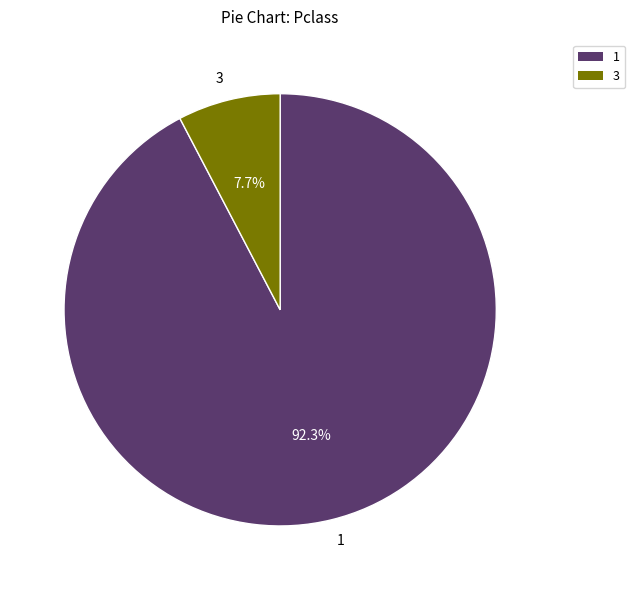

What is the ratio of the value at 1 to the value at 3?

12.0